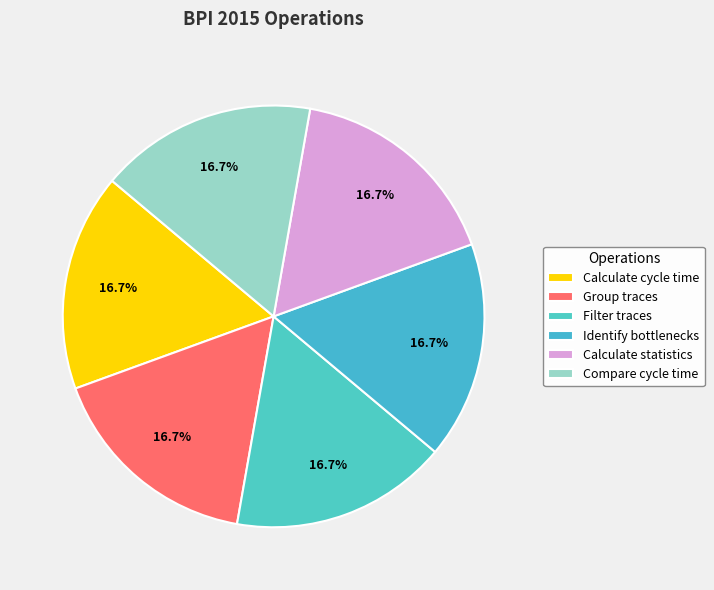

Which slice is the largest?

Calculate cycle time